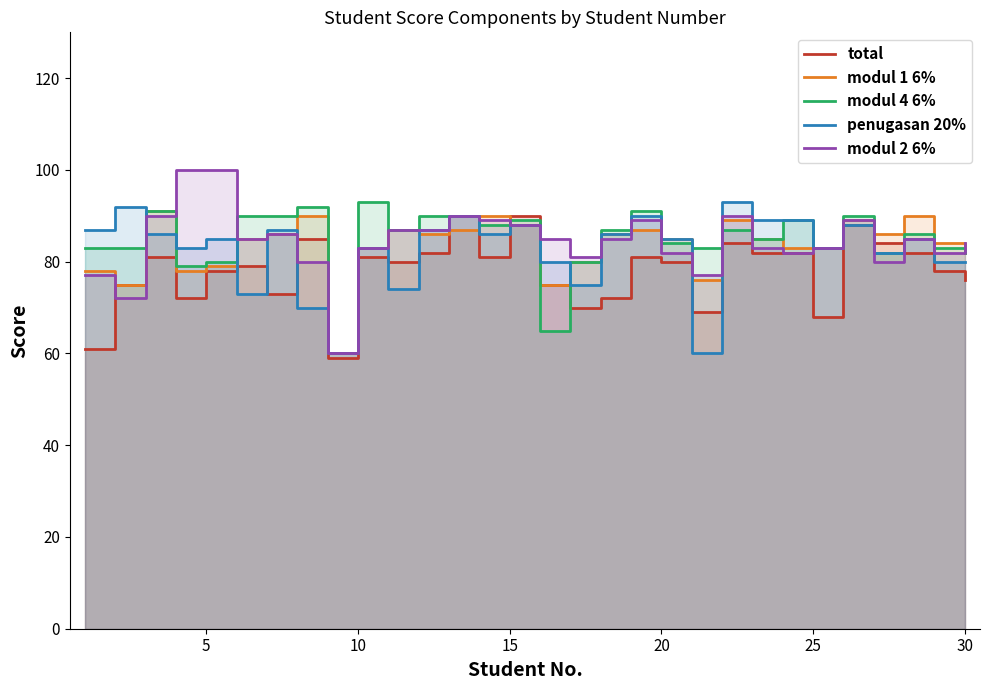

Which series has the largest range (max minus min)?

modul 2 6%